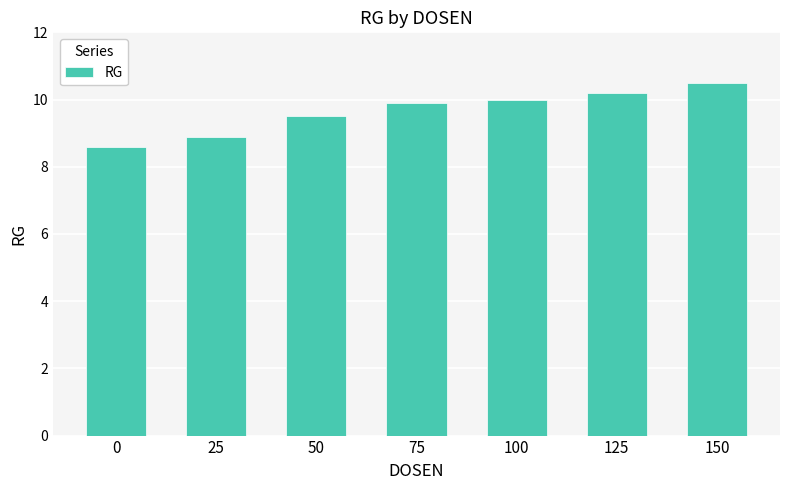

Are the bars horizontal?

No